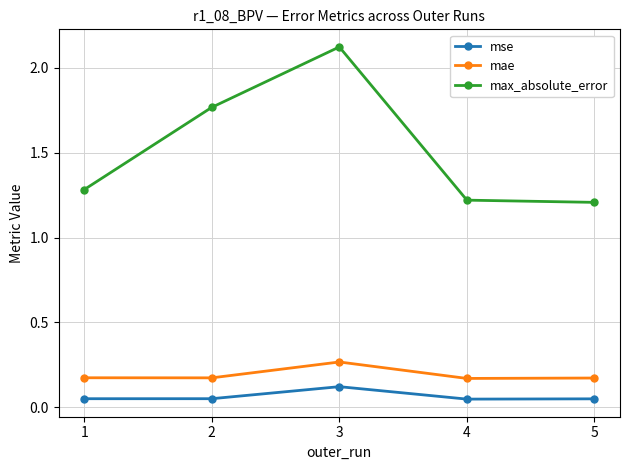

What are all the series names shown in the legend?

mse, mae, max_absolute_error